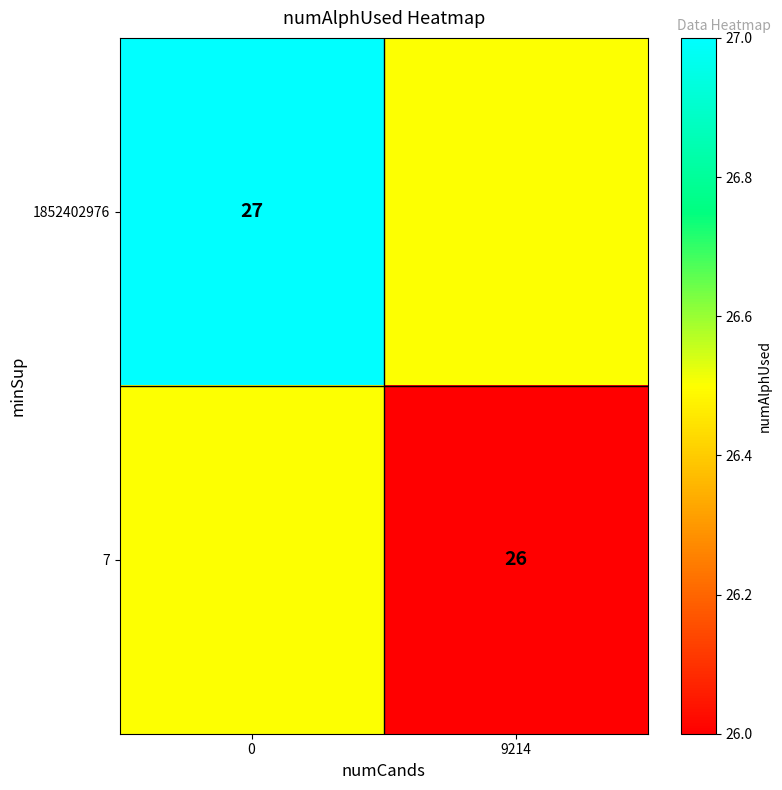

Count the number of categories in the chart.

2